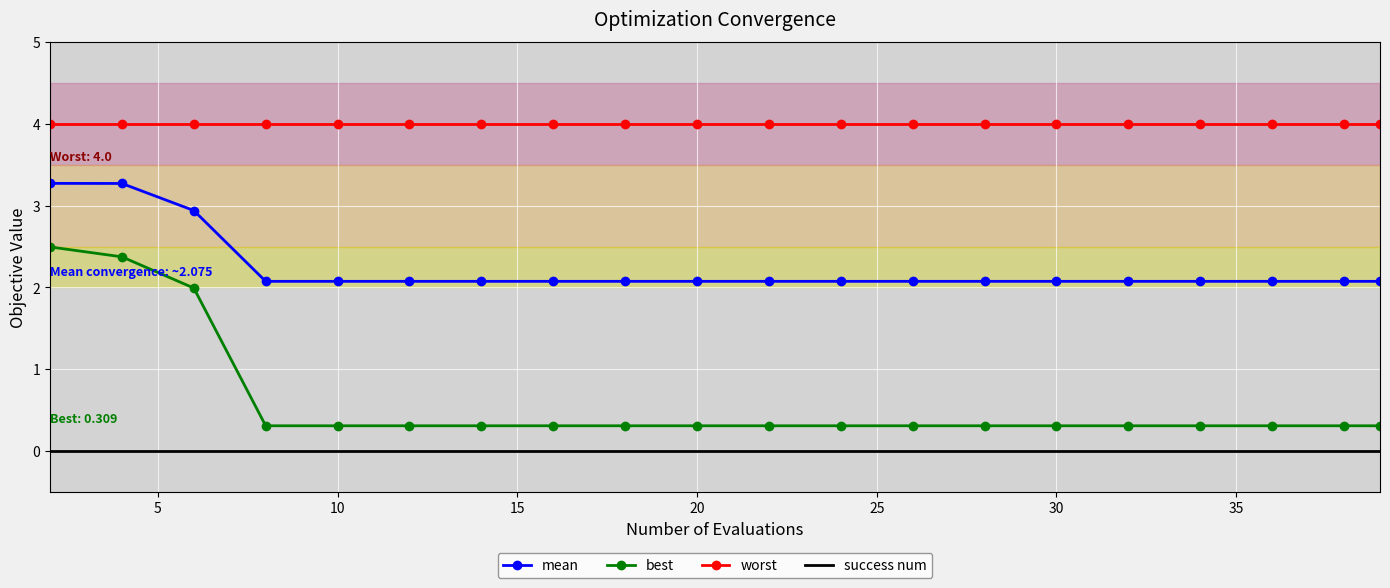

List the series in order of their overall mean, lowest first.

success num, best, mean, worst